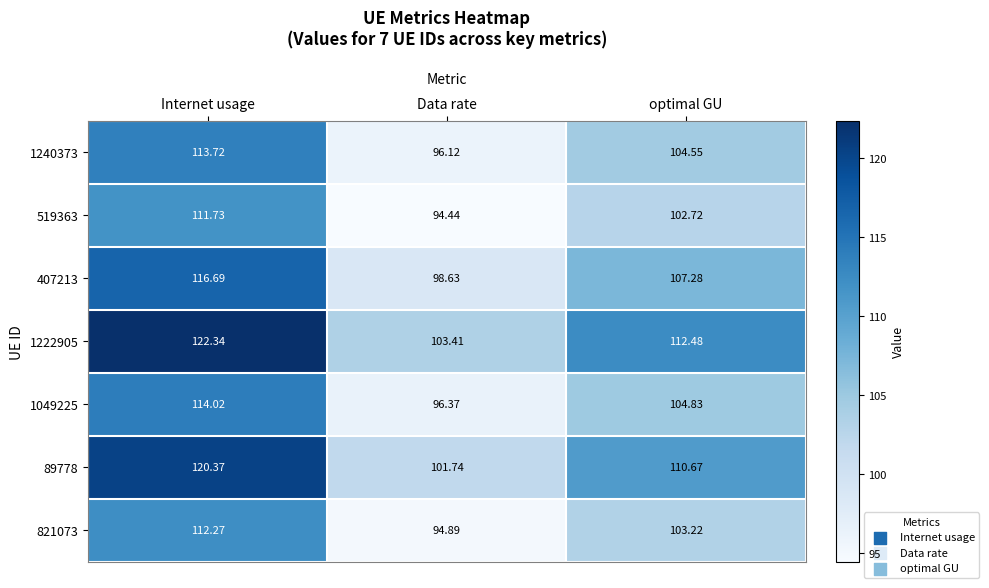

At which label is 1222905 closest to 112?

optimal GU